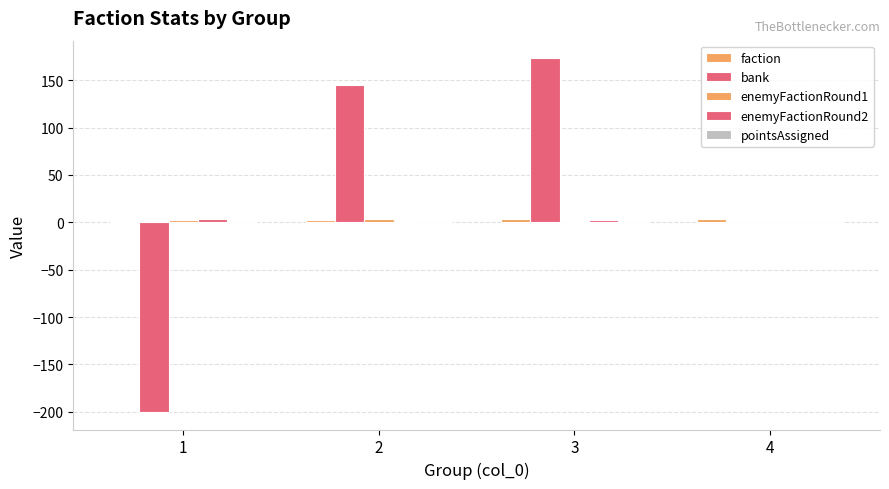

Count the number of categories in the chart.

4